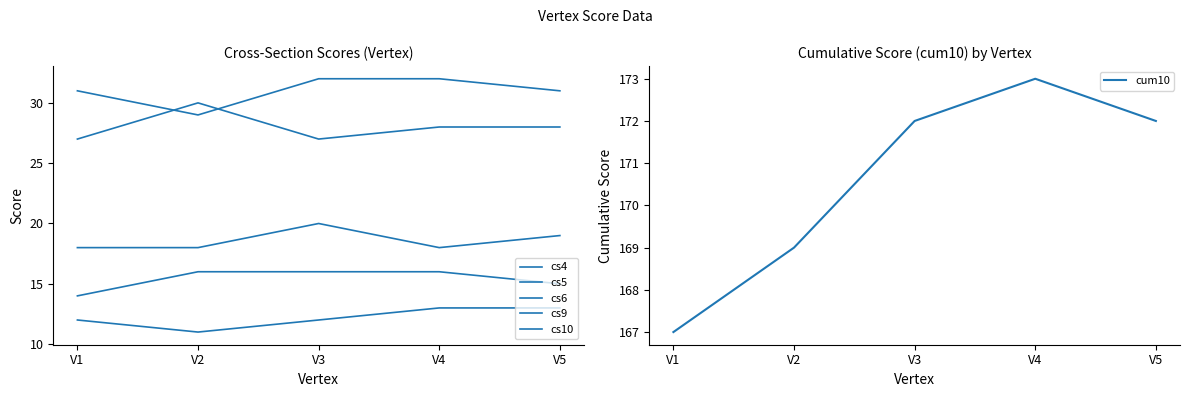

True or false: cs5 and cs9 intersect in this chart.

False